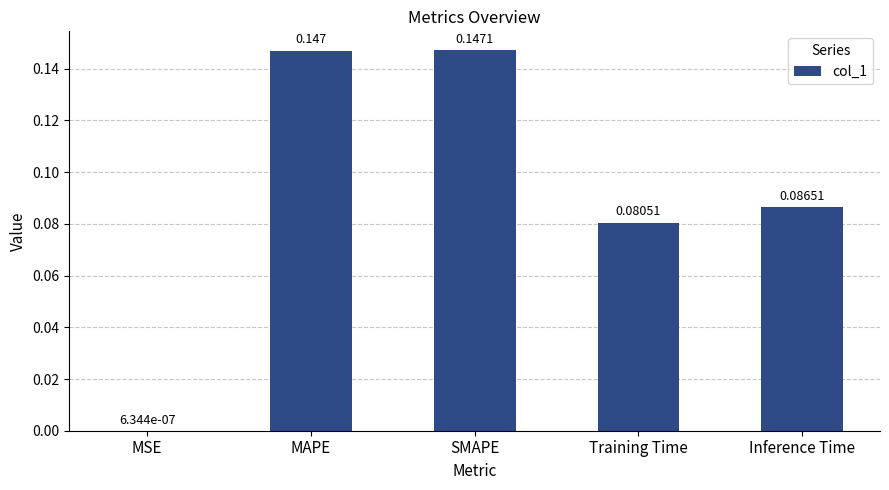

Between MSE and SMAPE, which is larger?

SMAPE